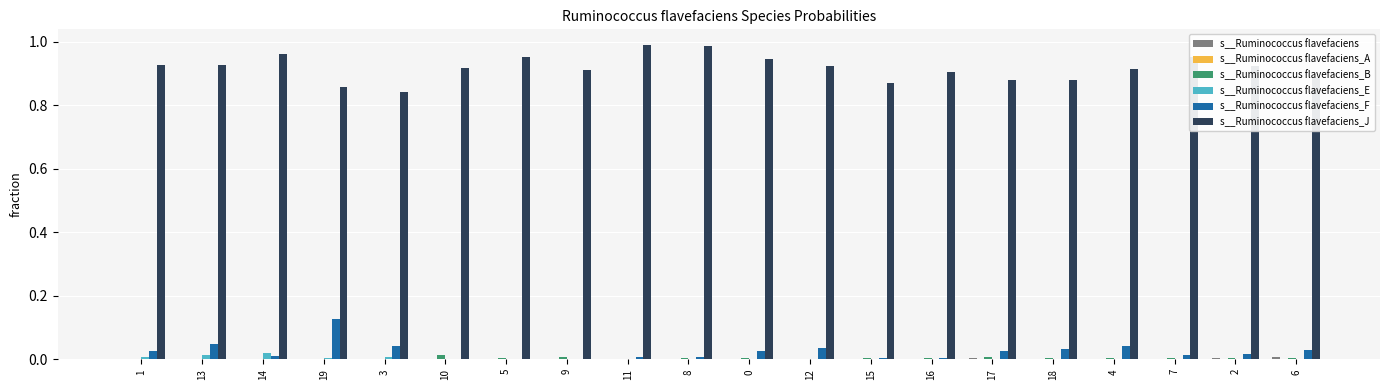

How many series are shown in this chart?

6